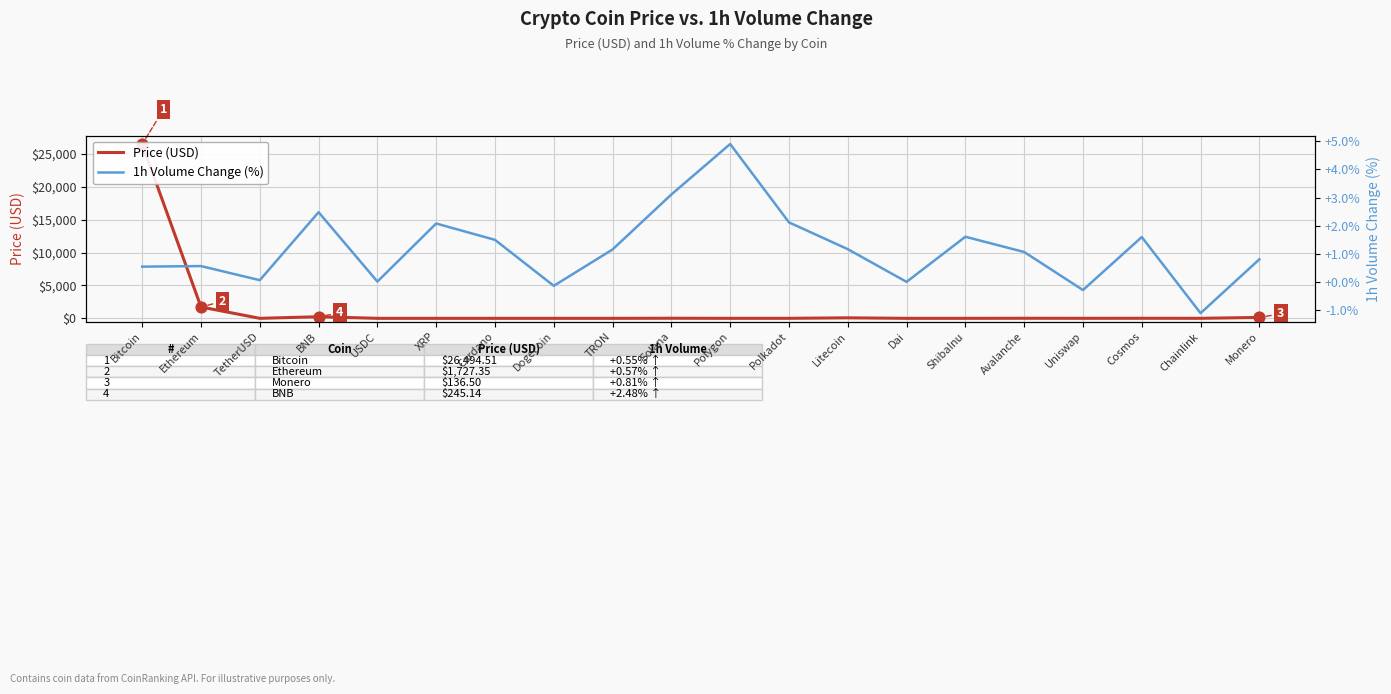

At how many categories does at least one series exceed 18015?

1